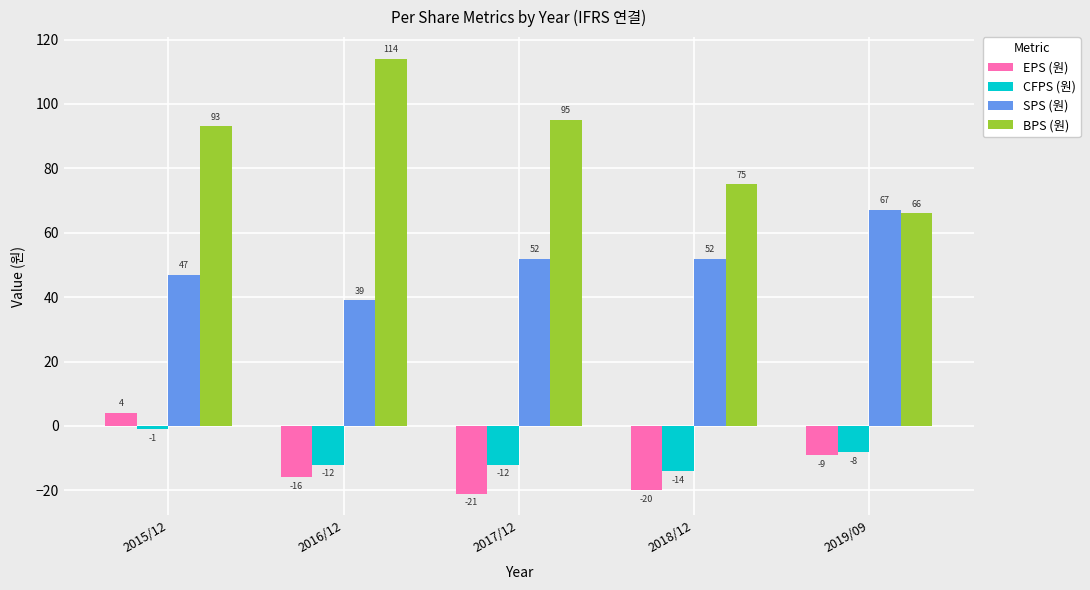

Which series has the largest total across all categories?

BPS (원)